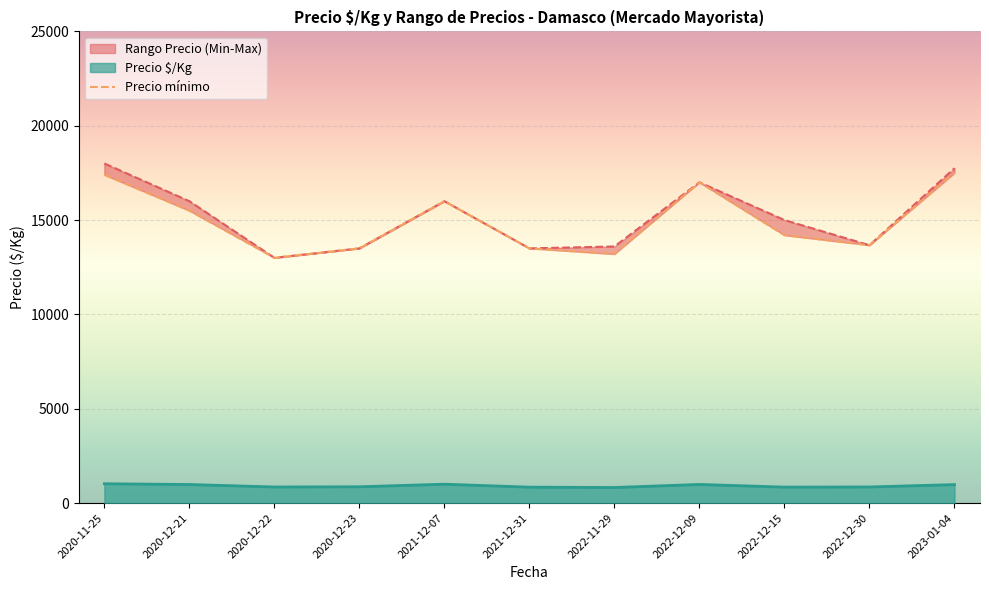

Between 2022-12-30 and 2020-12-21, which is larger?

2020-12-21